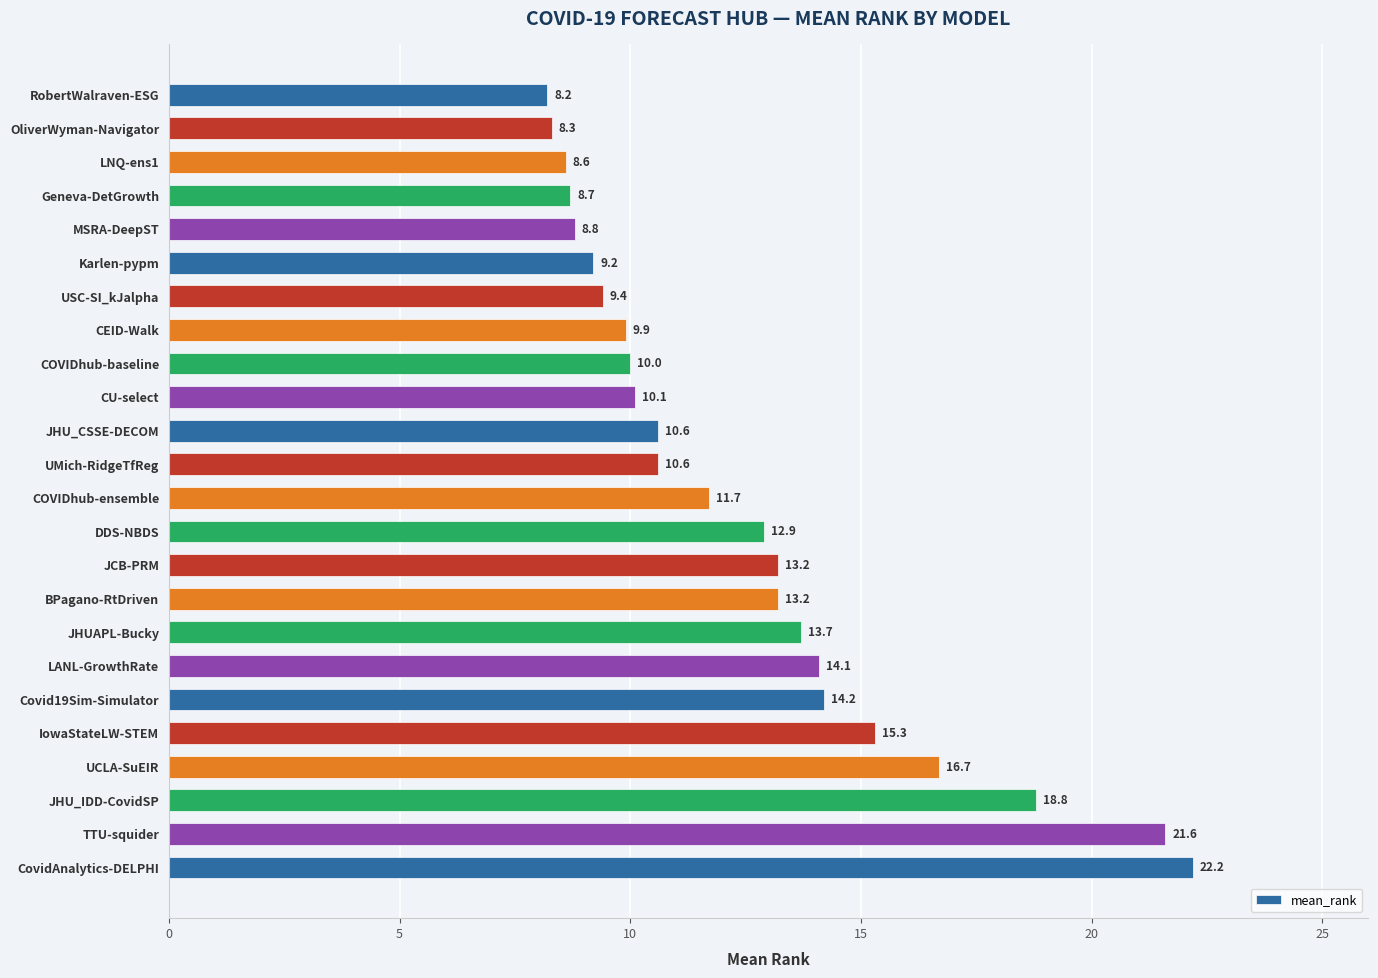

What is the smallest value displayed?

8.2